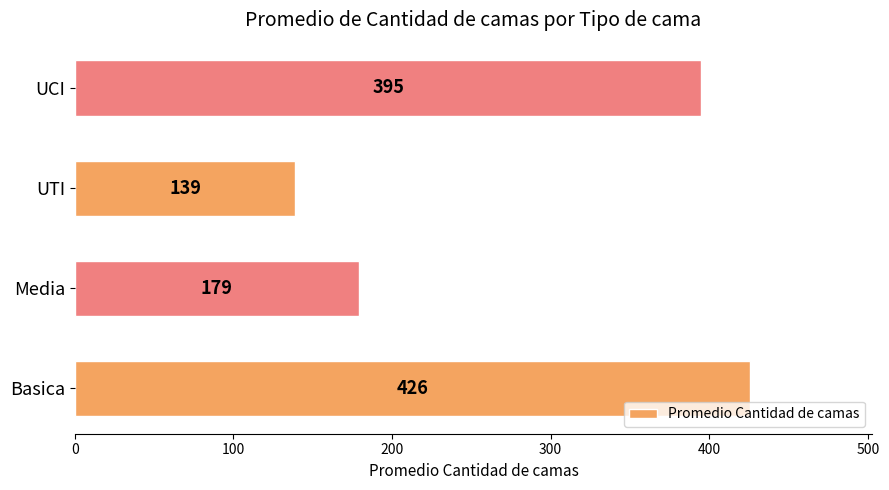

Are the bars grouped side by side (vs. stacked)?

No